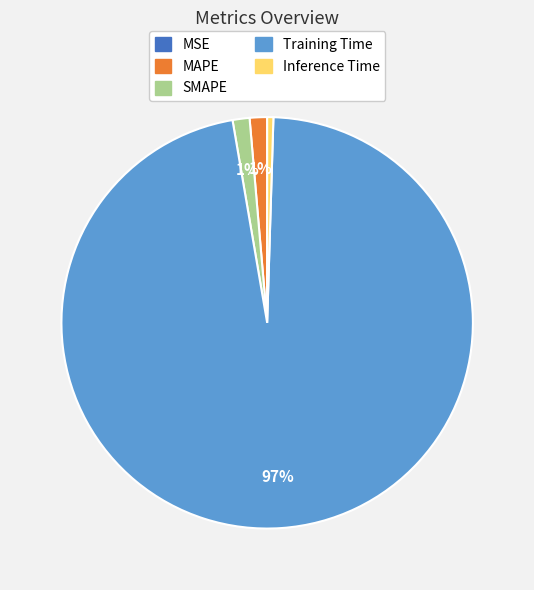

Which category accounts for the majority?

Training Time